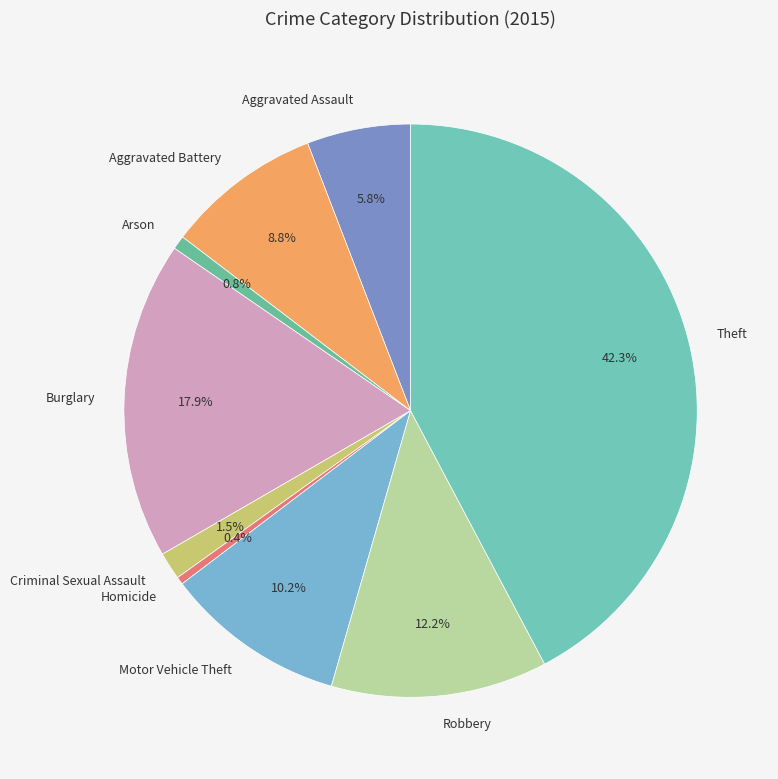

What percentage is the Motor Vehicle Theft slice, to the nearest percent?

10%